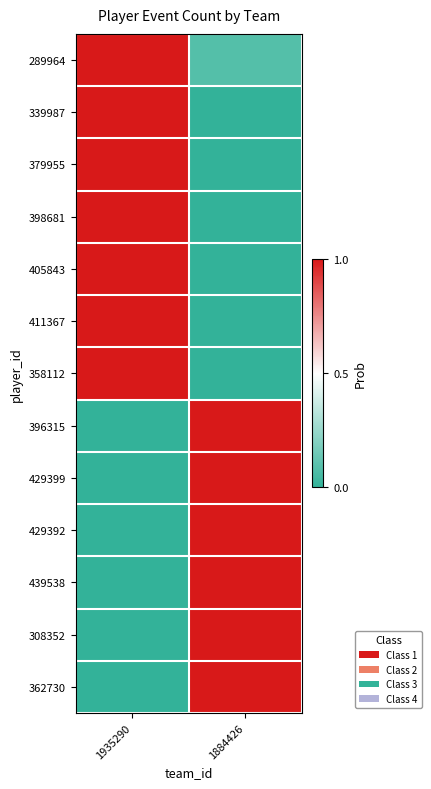

Reading left to right, extract all data points from this chart.

289964: 1935290=1.0	1884426=0.1
339987: 1935290=1.0	1884426=0.0
379955: 1935290=1.0	1884426=0.0
398681: 1935290=1.0	1884426=0.0
405843: 1935290=1.0	1884426=0.0
411367: 1935290=1.0	1884426=0.0
358112: 1935290=1.0	1884426=0.0
396315: 1935290=0.0	1884426=1.0
429399: 1935290=0.0	1884426=1.0
429392: 1935290=0.0	1884426=1.0
439538: 1935290=0.0	1884426=1.0
308352: 1935290=0.0	1884426=1.0
362730: 1935290=0.0	1884426=1.0